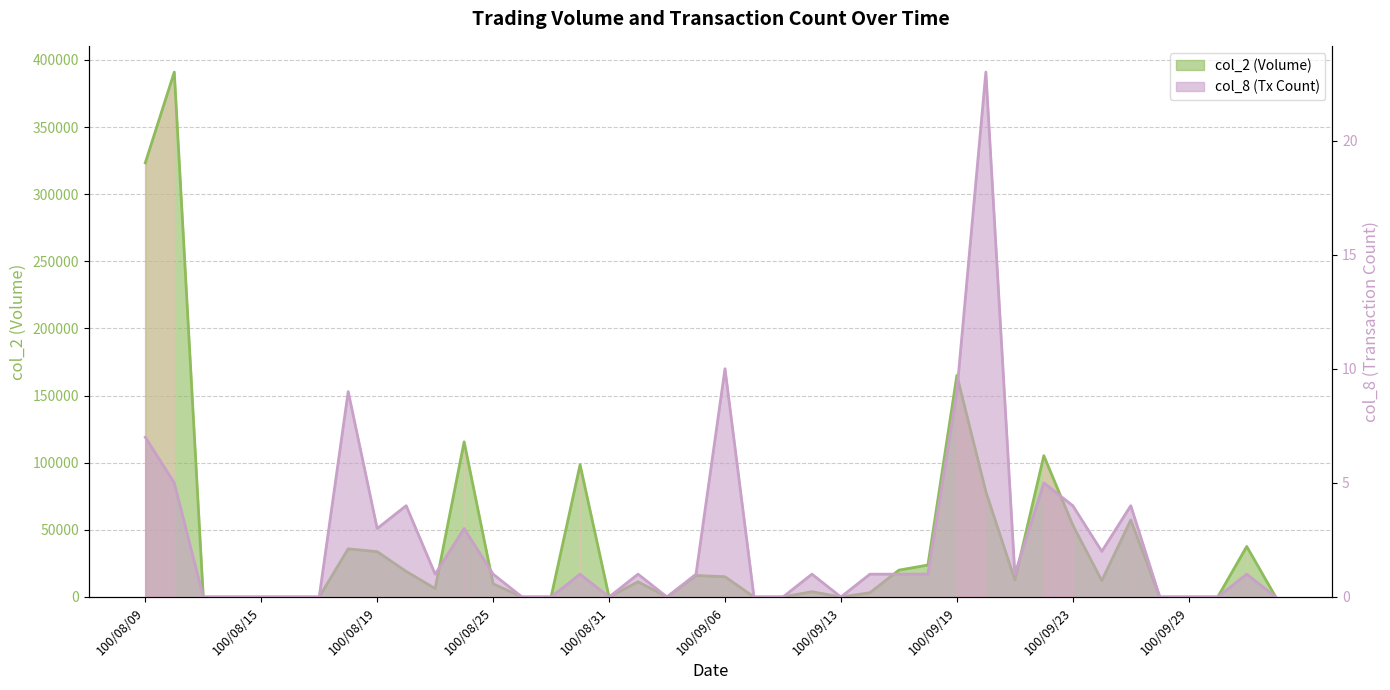

At which category does the chart reach its minimum across all series?

100/08/11